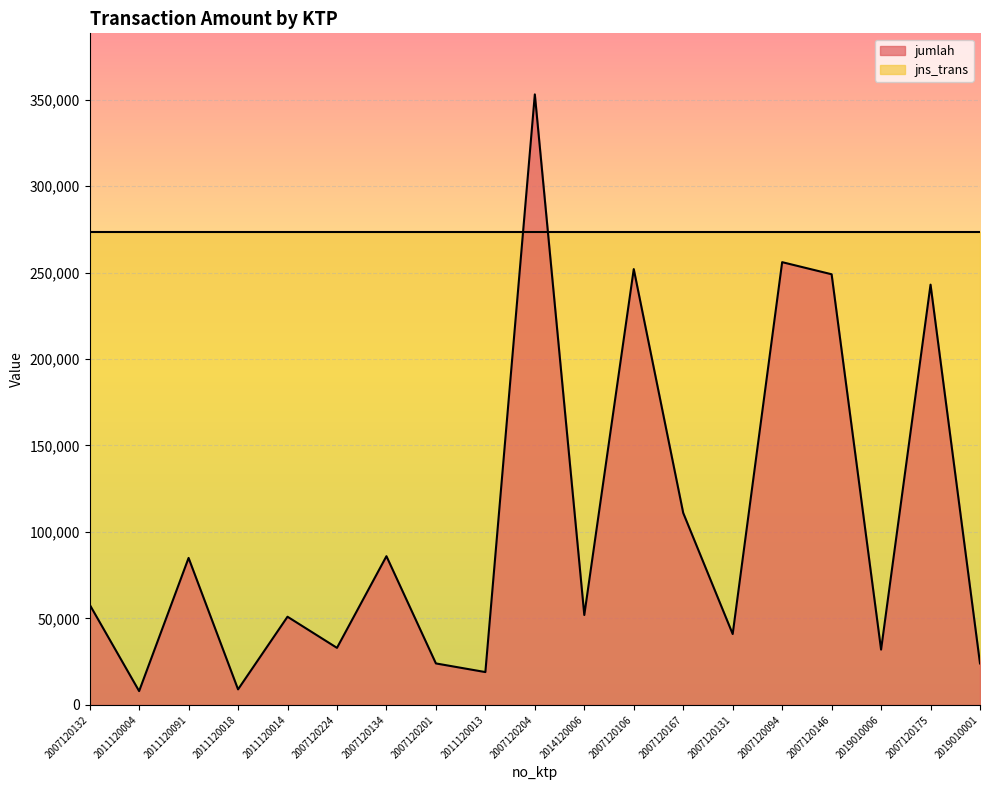

What is the approximate value at 2011120004?

8000